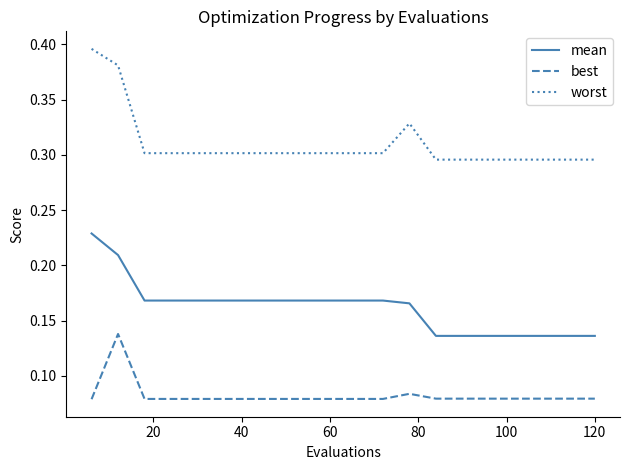

Which series has the widest spread of values?

worst